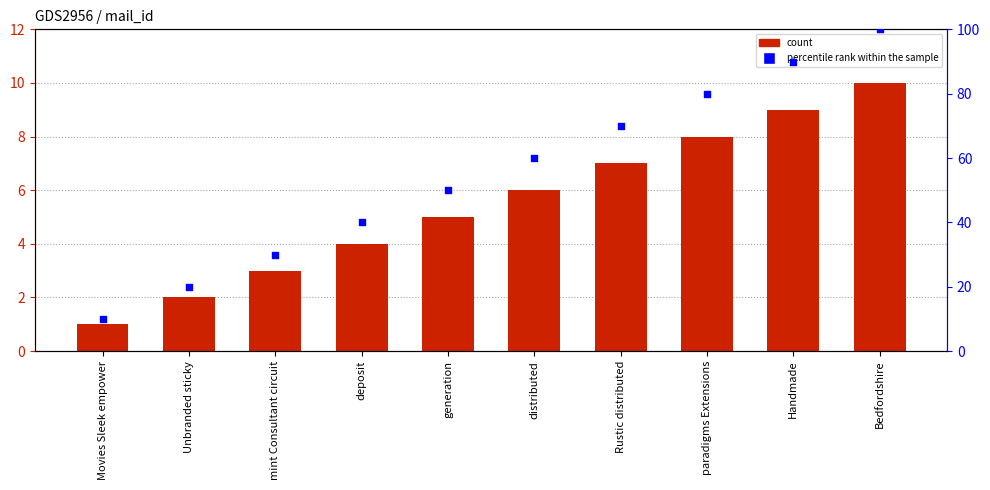

At which category is the sum across all series the highest?

Bedfordshire